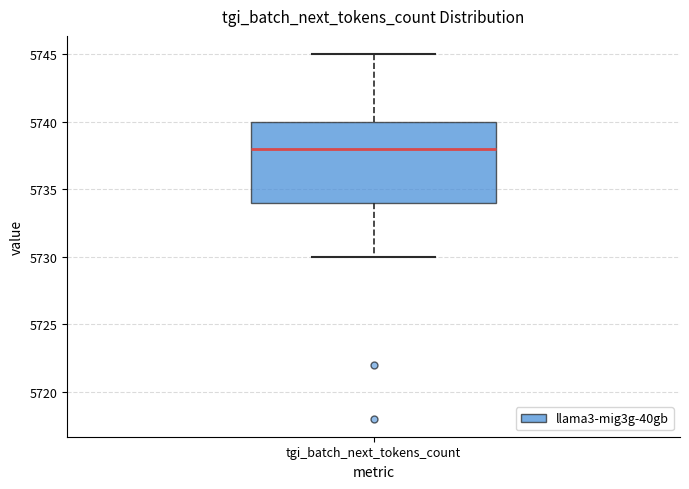

Transcribe this box plot: give where the median line is, the range the box spans, and where the two whiskers end, as read against the y-axis. The values are not printed on the chart, so give them approximately, as read against the axis.

median 5738, box 5734 to 5740, whiskers 5730 to 5745